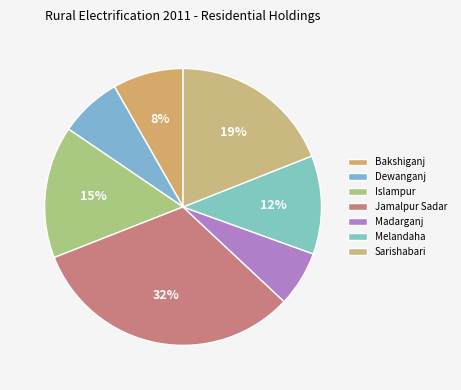

How many slices are in this pie chart?

7